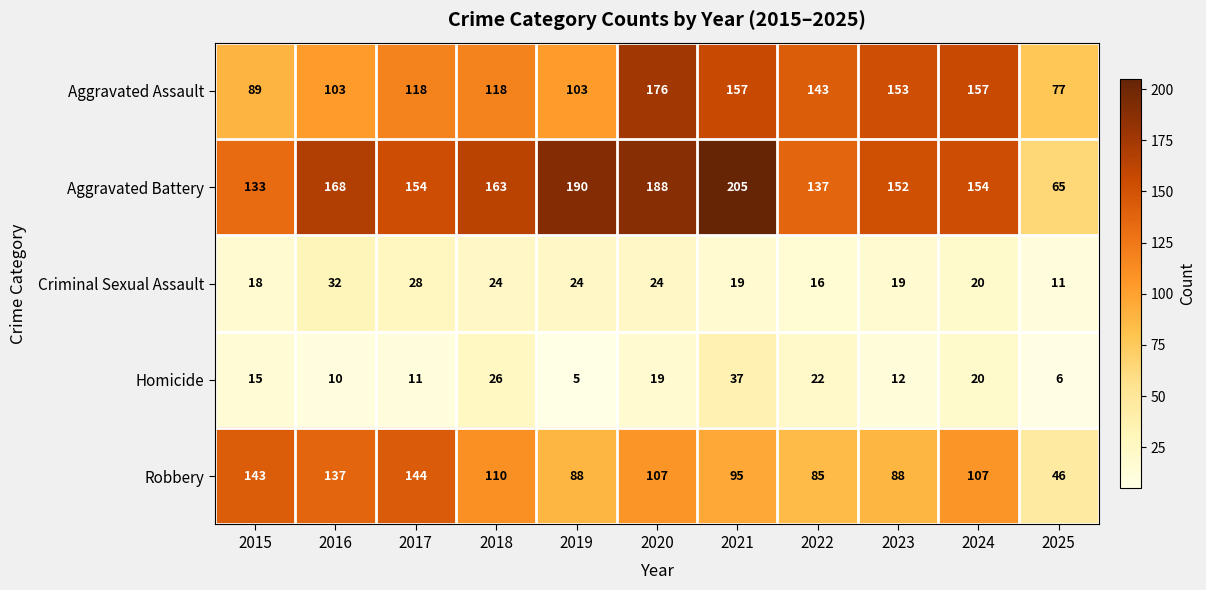

What is the difference between the second highest and minimum values in the Homicide series?

21